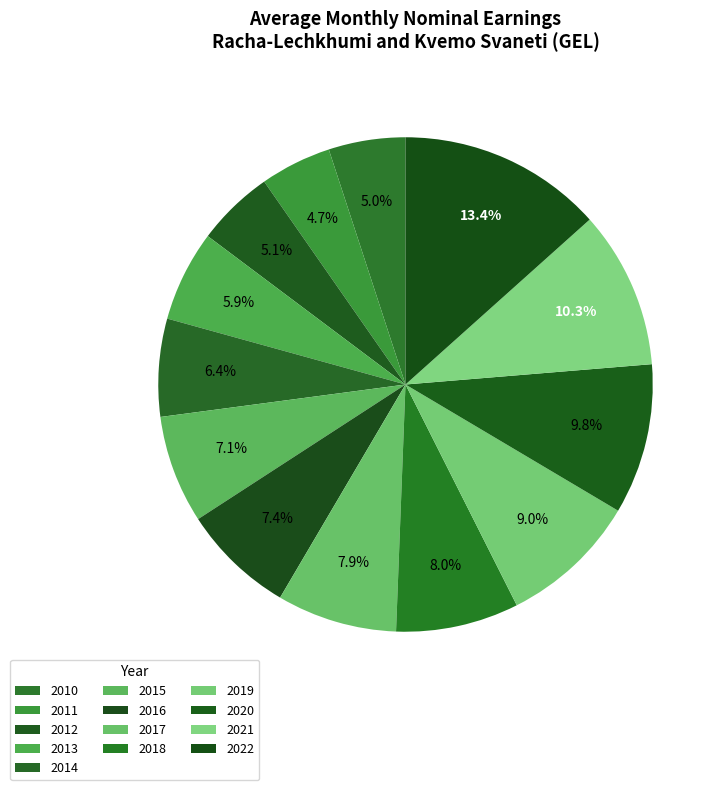

To the nearest percent, what percentage of the pie is 2022?

13%